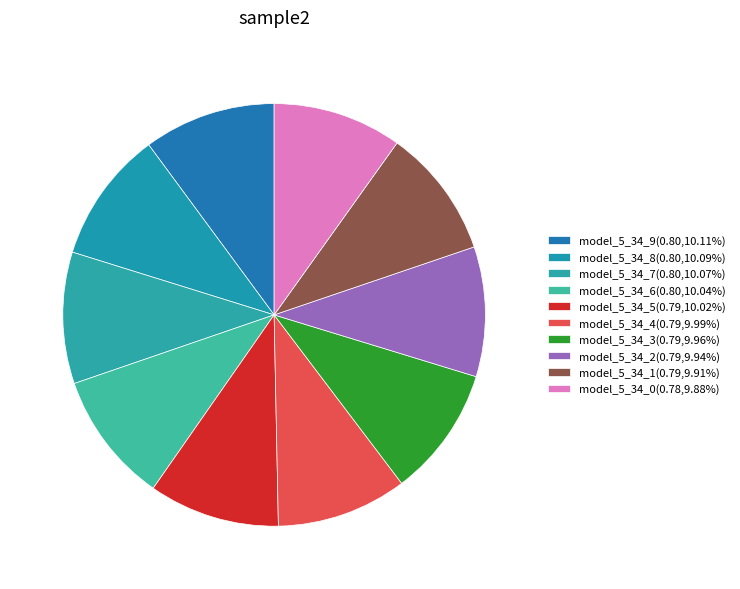

How many slices are in this pie chart?

10